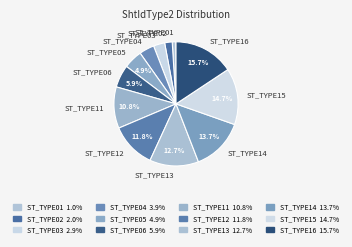

Approximately how many times larger is the value at ST_TYPE04 compared to ST_TYPE05?

0.8